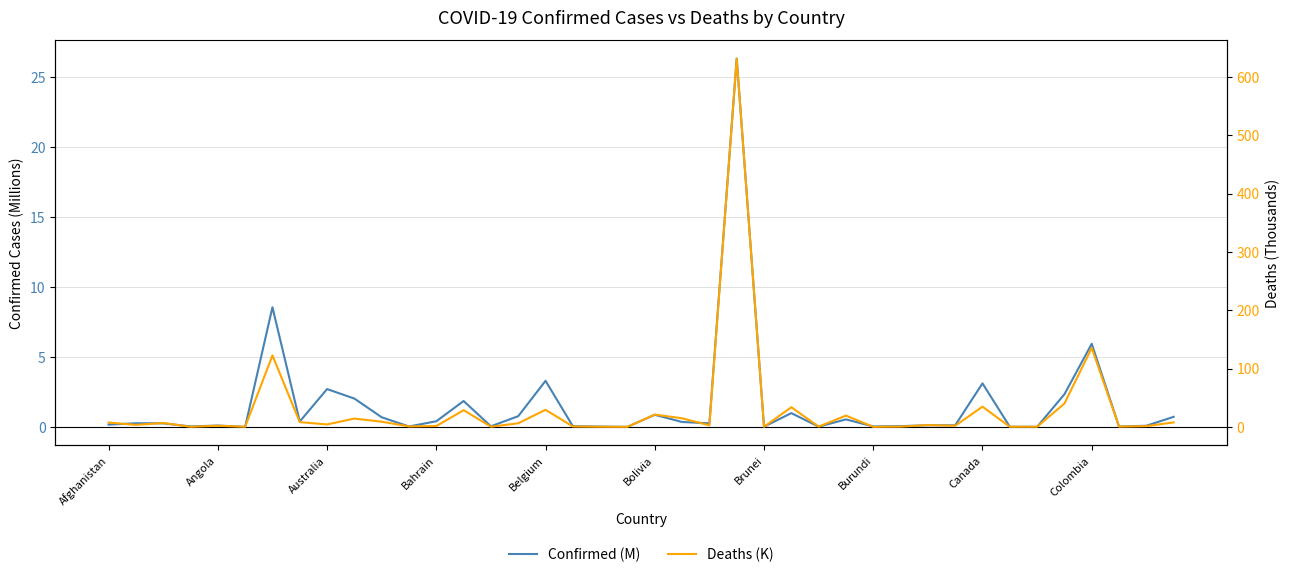

True or false: Confirmed (M) and Deaths (K) cross at least once.

True